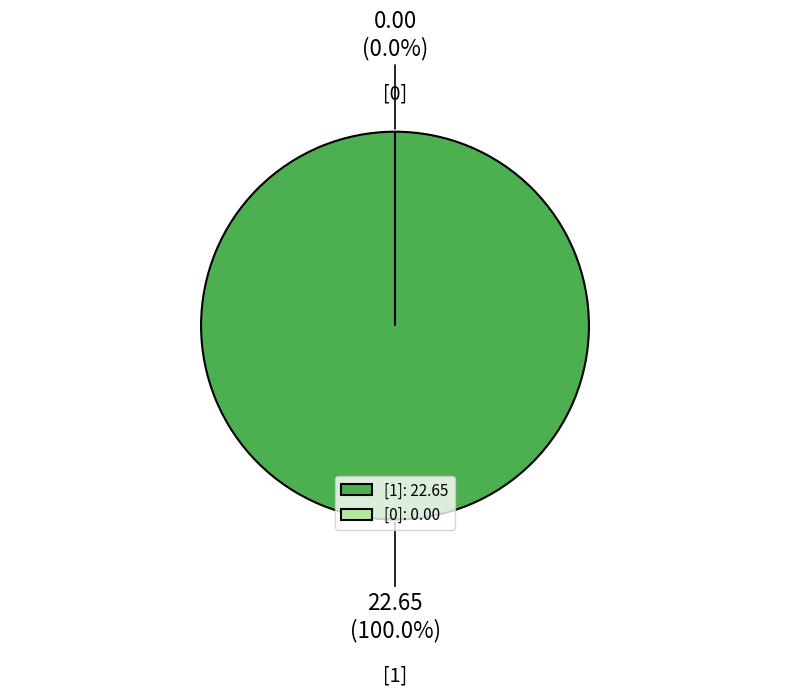

Is it true that [1] is 11% of the pie?

False